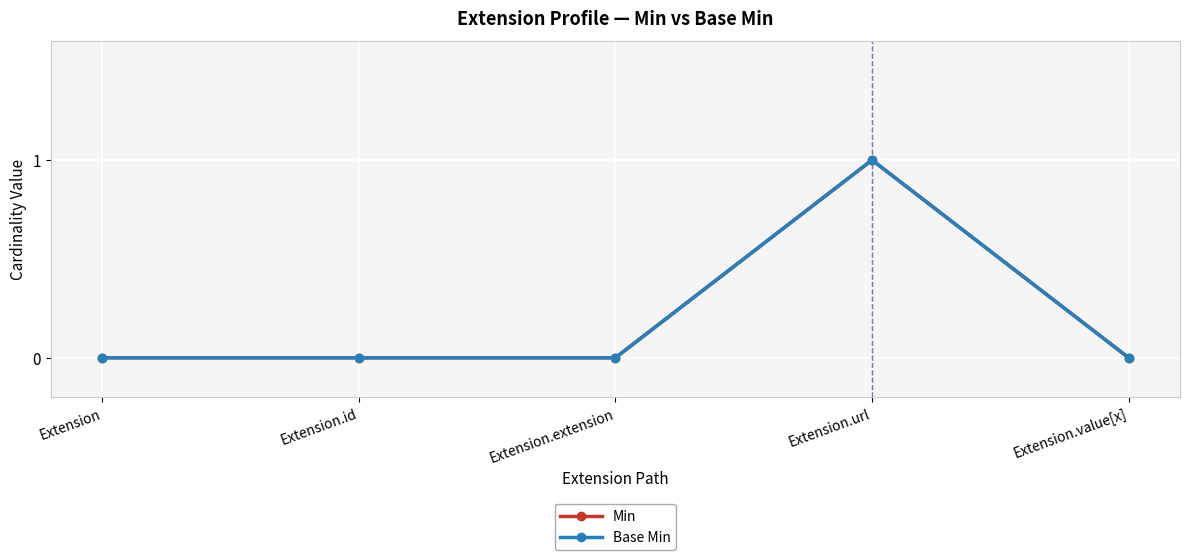

Is this an area chart (filled region under the line)?

No